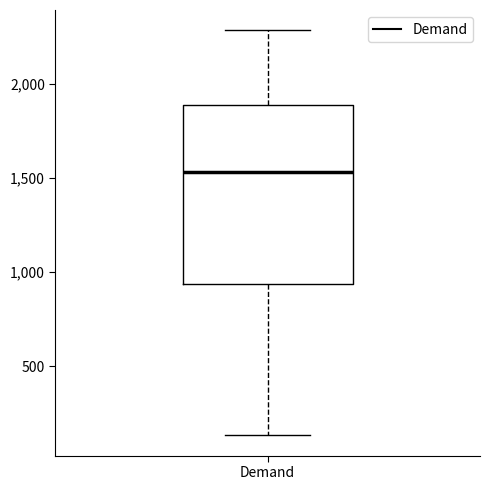

Transcribe this box plot: give where the median line is, the range the box spans, and where the two whiskers end, as read against the y-axis. The values are not printed on the chart, so give them approximately, as read against the axis.

median 1550, box 950 to 1900, whiskers 150 to 2300